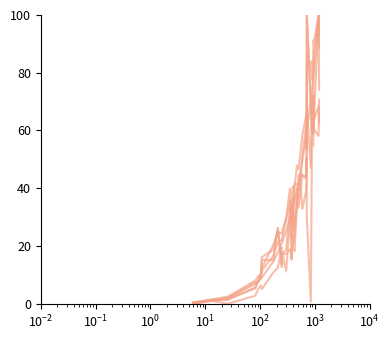

What is the maximum value shown in the chart?

100.0